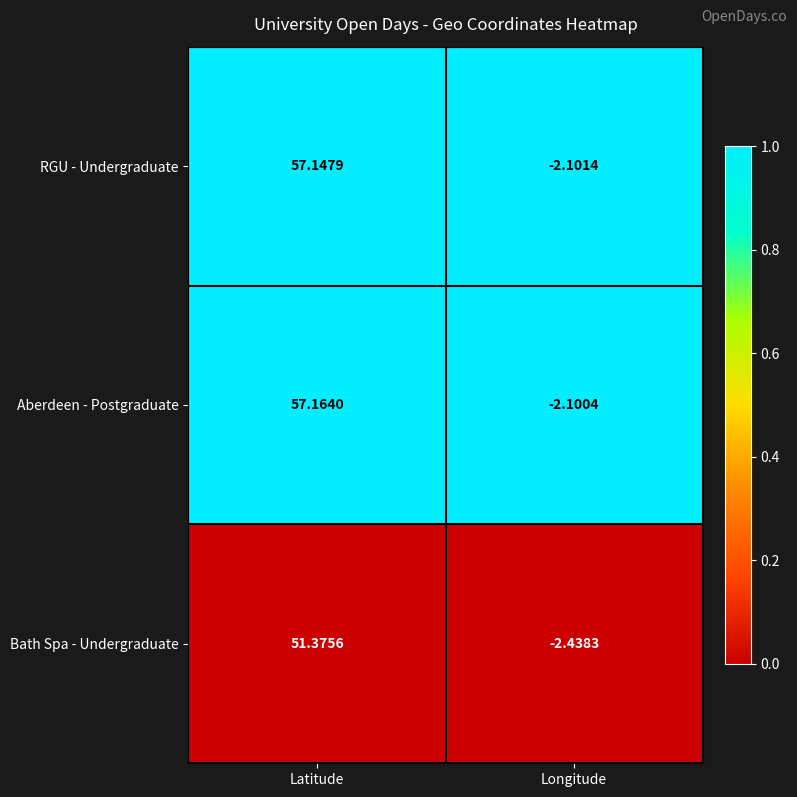

What is the spread (max minus min) of values at Latitude?

5.8